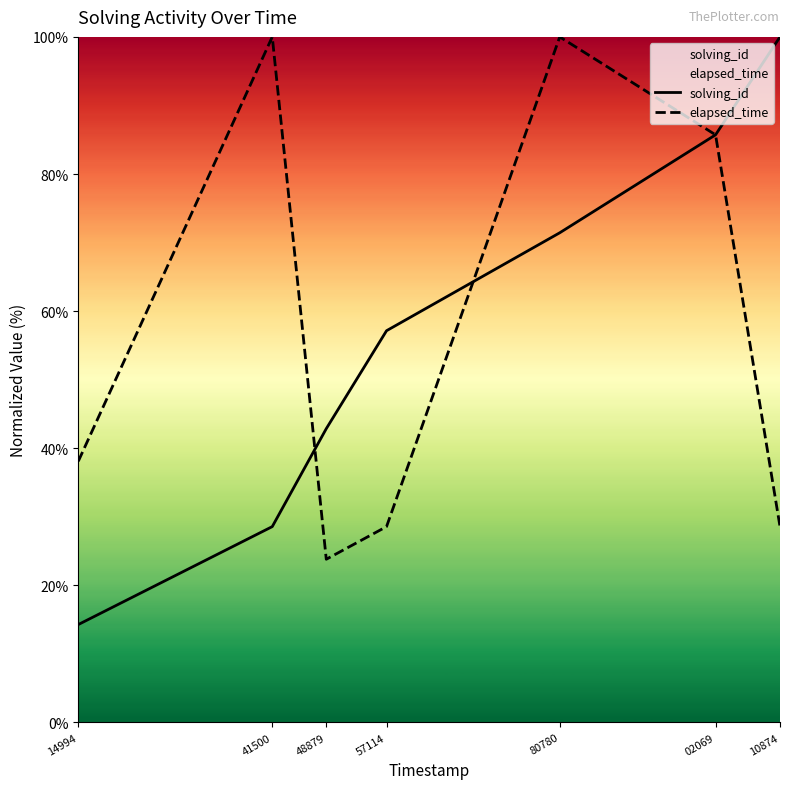

True or false: elapsed_time has a value of 85.7 at 02069.

True